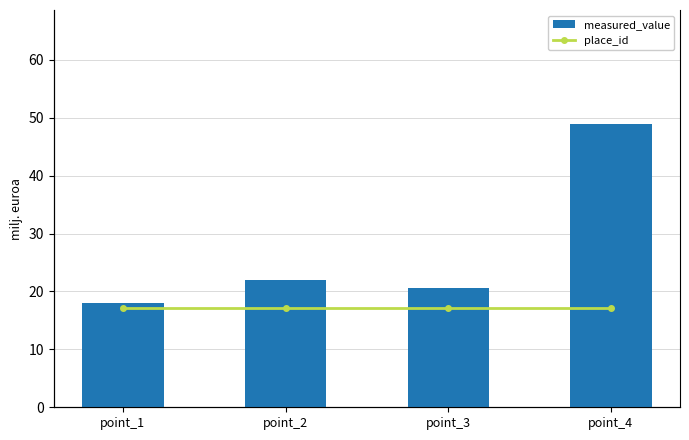

Which category has the highest value in the place_id series?

point_1